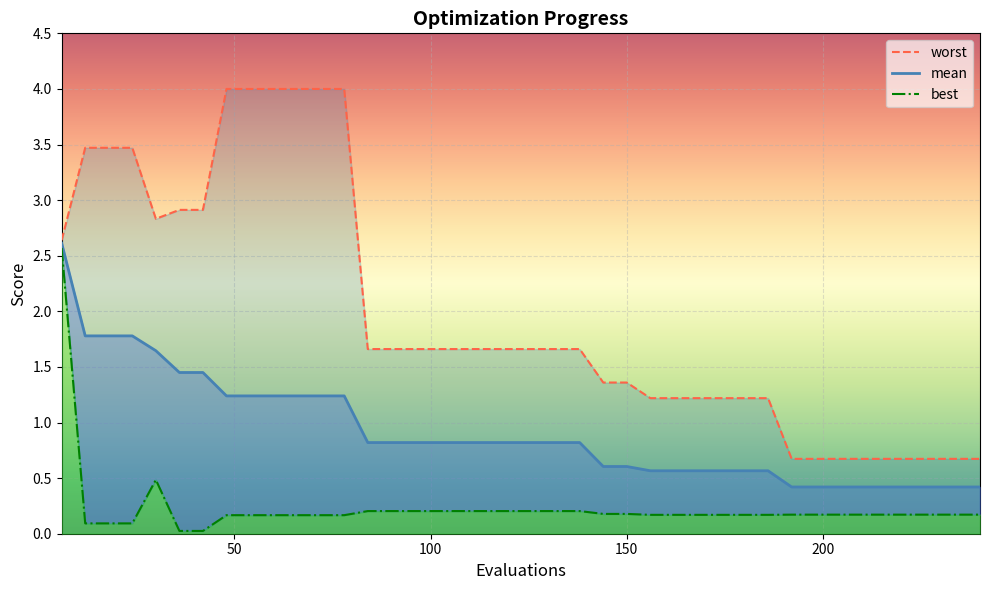

True or false: best and worst intersect in this chart.

False